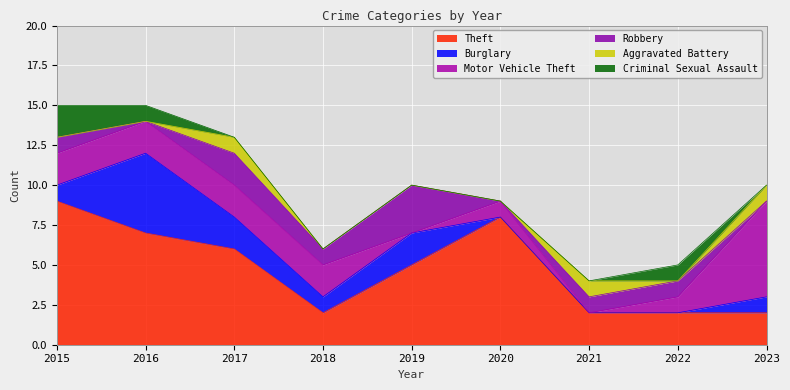

List the series in order of their peak value, highest first.

Theft, Motor Vehicle Theft, Burglary, Robbery, Criminal Sexual Assault, Aggravated Battery